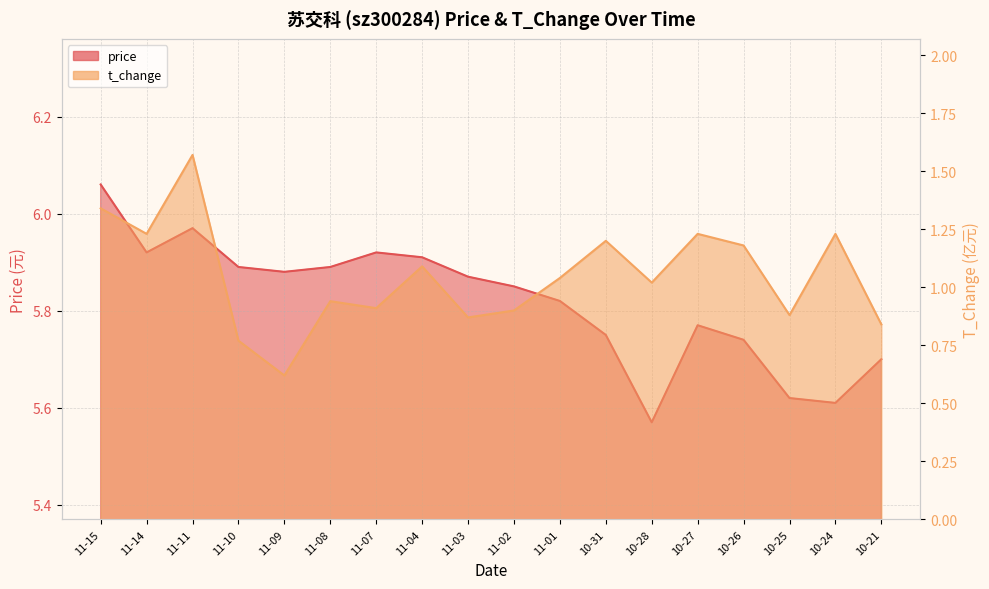

Rank the categories by price value from highest to lowest.

11-15, 11-11, 11-14, 11-07, 11-04, 11-10, 11-08, 11-09, 11-03, 11-02, 11-01, 10-27, 10-31, 10-26, 10-21, 10-25, 10-24, 10-28